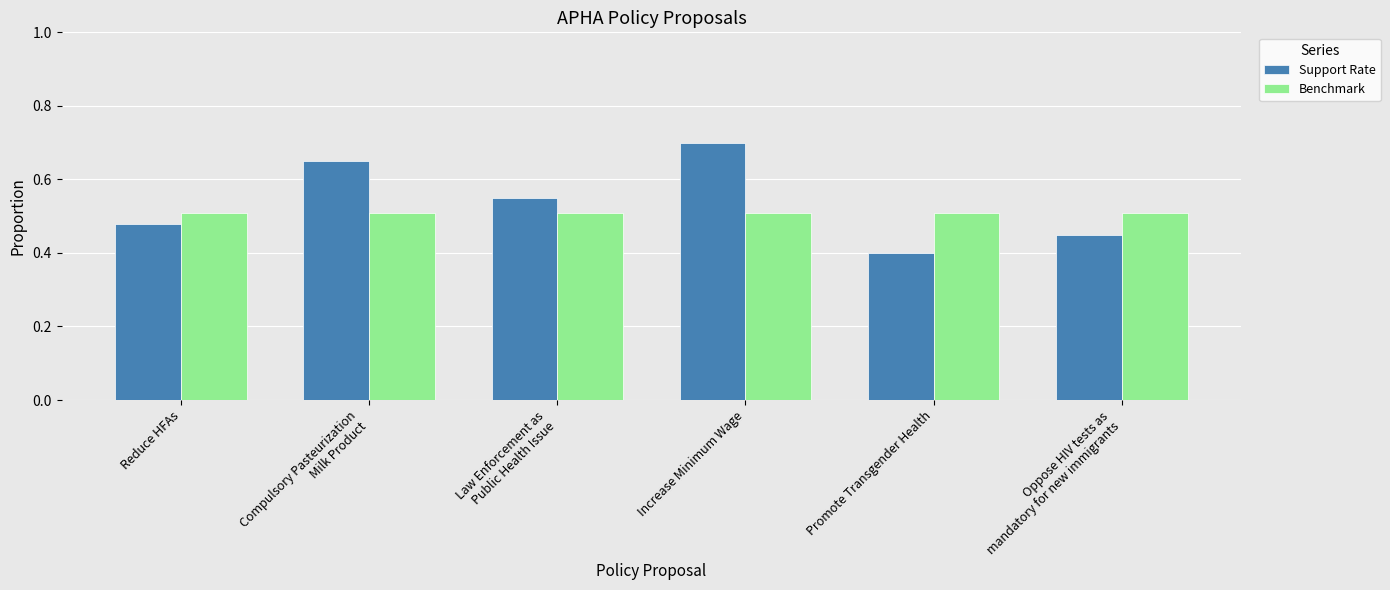

List the labels in order of Support Rate value, smallest first.

Promote Transgender Health, Oppose HIV tests as
mandatory for new immigrants, Reduce HFAs, Law Enforcement as
Public Health Issue, Compulsory Pasteurization
Milk Product, Increase Minimum Wage